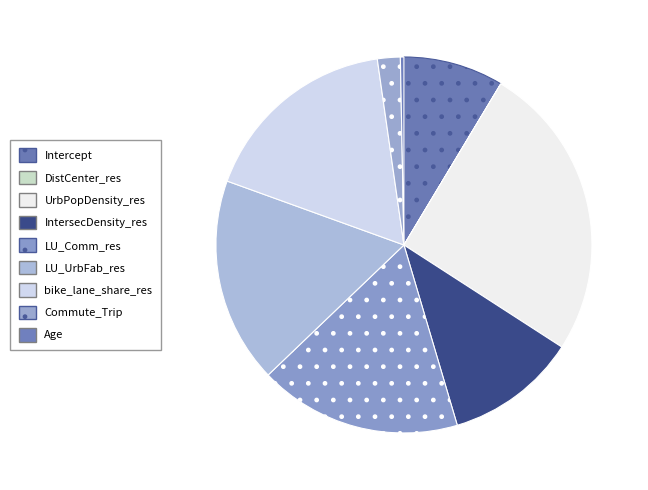

What percentage is the UrbPopDensity_res slice, to the nearest percent?

26%